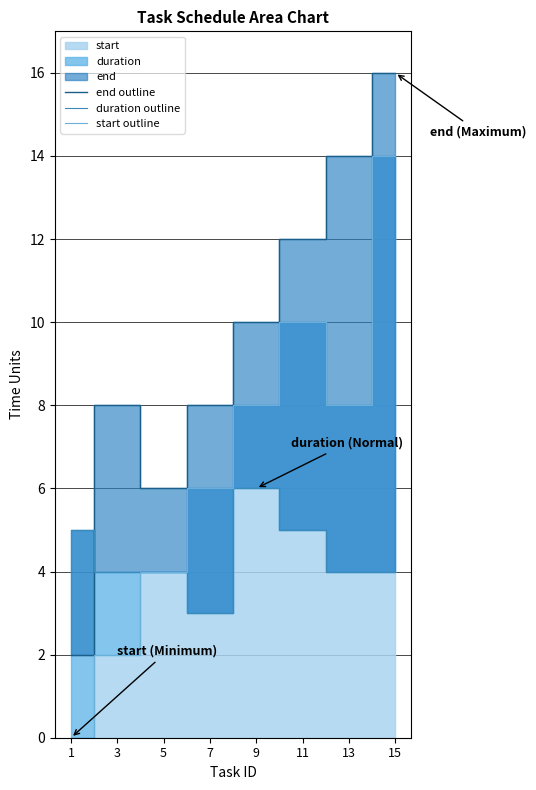

How many lines are shown in the chart?

3